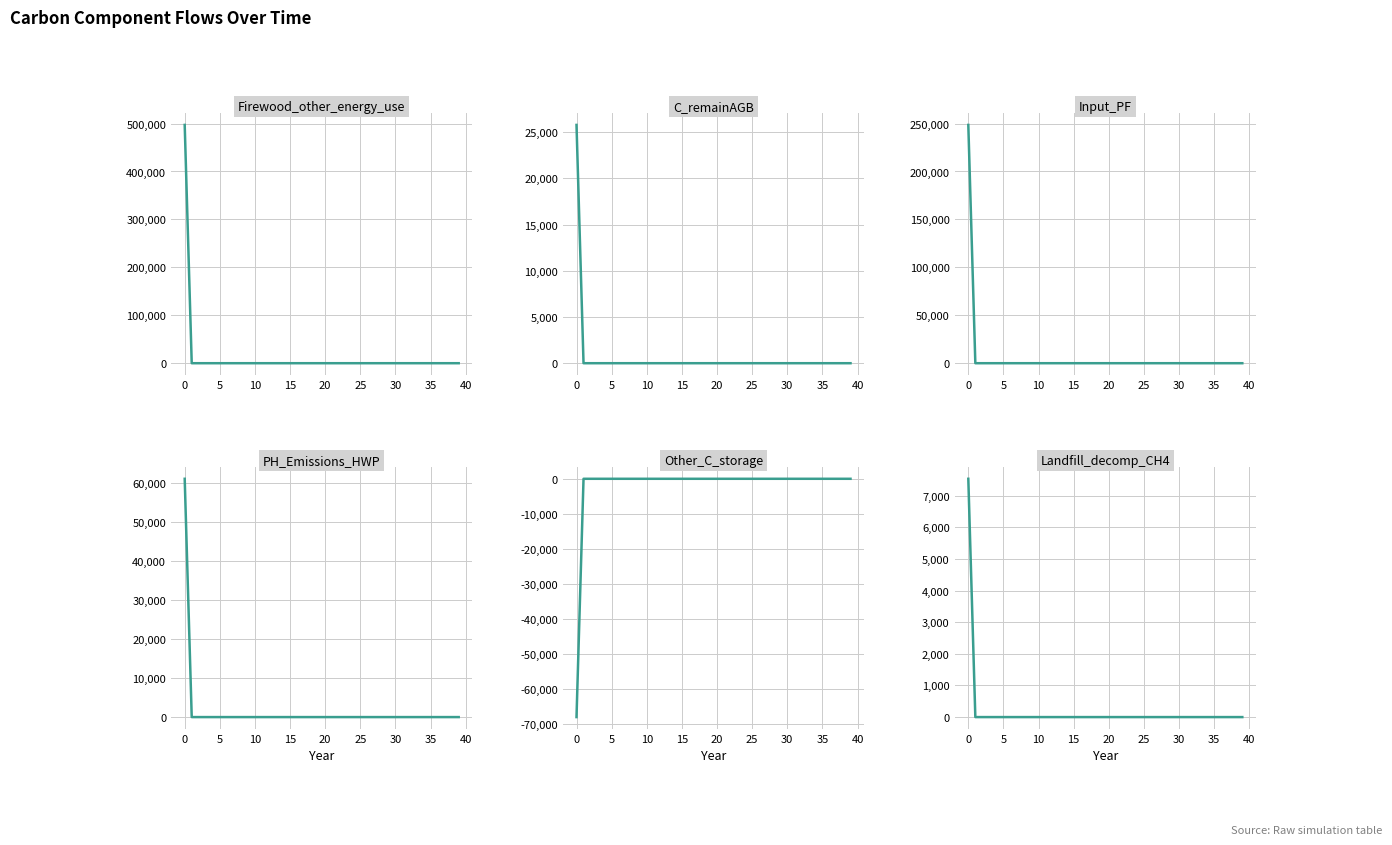

Which series has the widest spread of values?

Firewood_other_energy_use